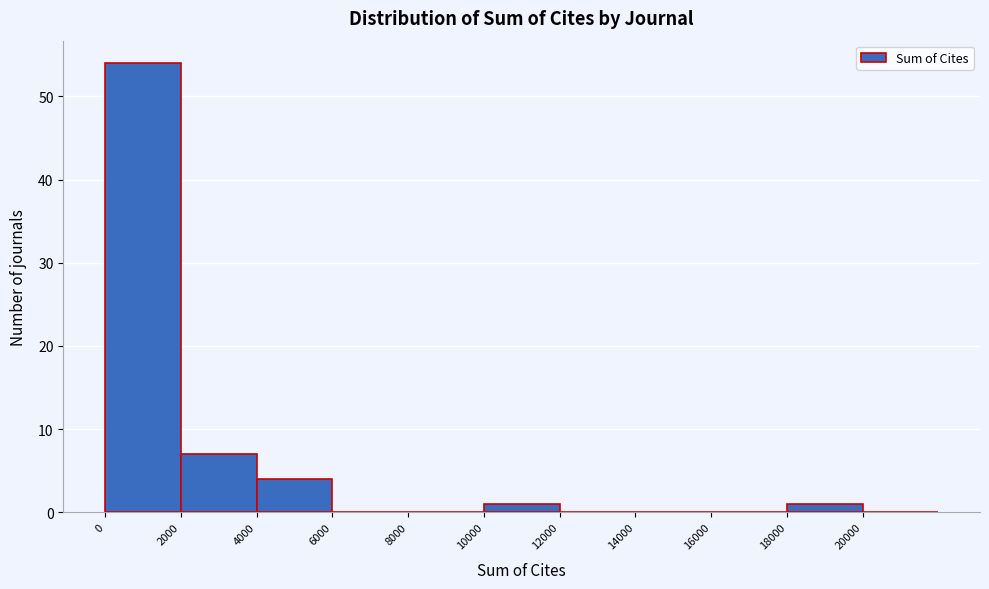

Over which range of the x-axis is the bar tallest?

0 to 2000